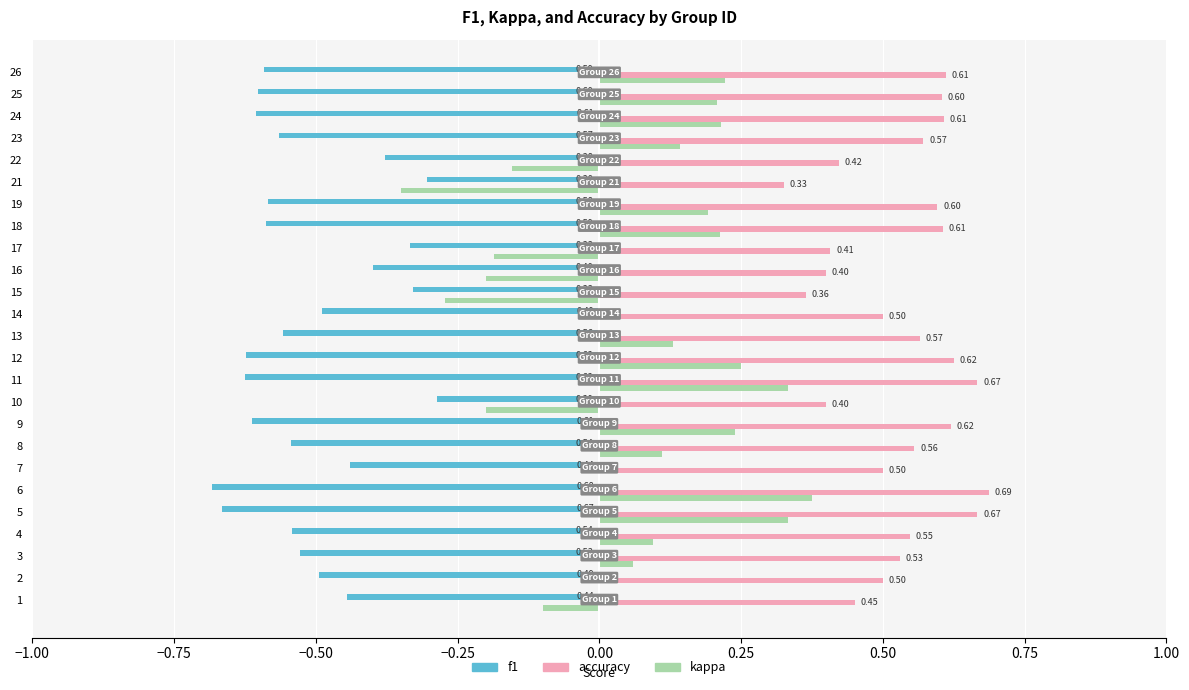

Which series has the largest total across all categories?

accuracy